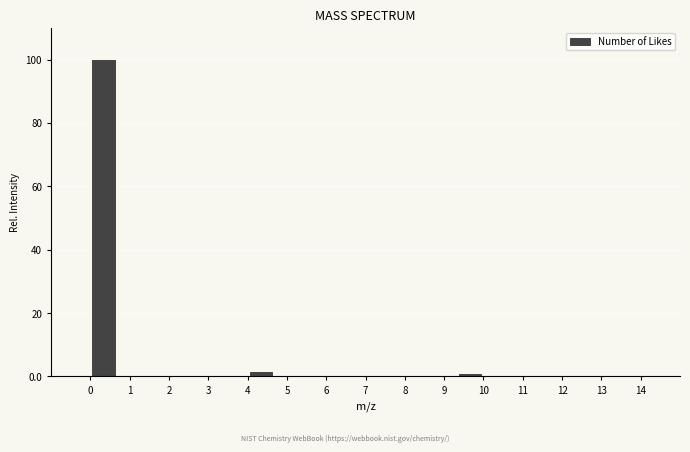

Reading left to right, list every bar in this chart as the range it spans on the x-axis followed by its height. Neither the bar edges nor the heights are printed on the chart, so give them approximately, as read against the axes.

0.0 to 0.7: 100
0.7 to 1.3: 0
1.3 to 2.0: 0
2.0 to 2.7: 0
2.7 to 3.3: 0
3.3 to 4.0: 0
4.0 to 4.7: under 2
4.7 to 5.3: 0
5.3 to 6.0: 0
6.0 to 6.7: 0
6.7 to 7.3: 0
7.3 to 8.0: 0
8.0 to 8.7: 0
8.7 to 9.3: 0
9.3 to 10.0: under 2